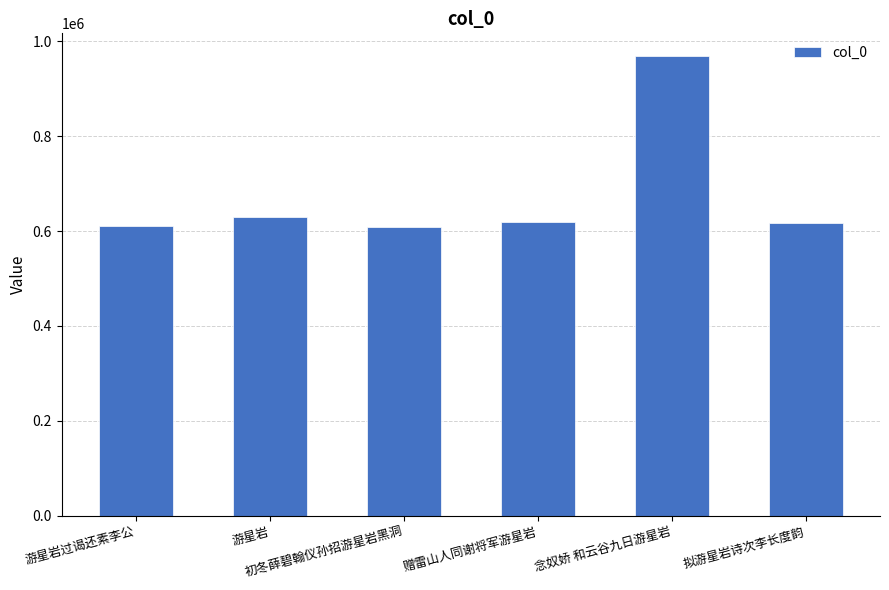

At which category does the chart reach its peak across all series?

念奴娇 和云谷九日游星岩